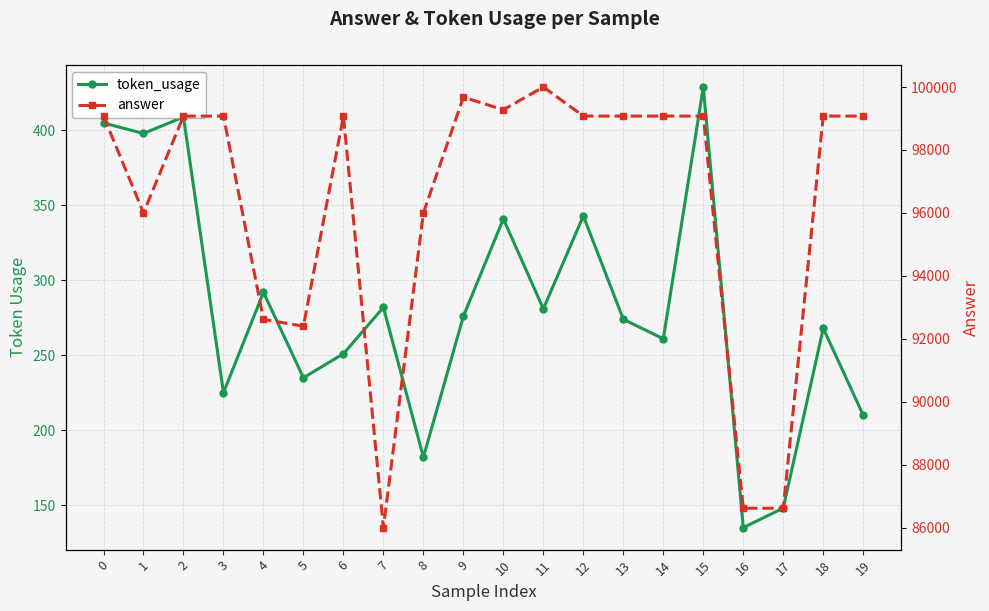

True or false: token_usage has more than 0 points higher than both neighbors.

True